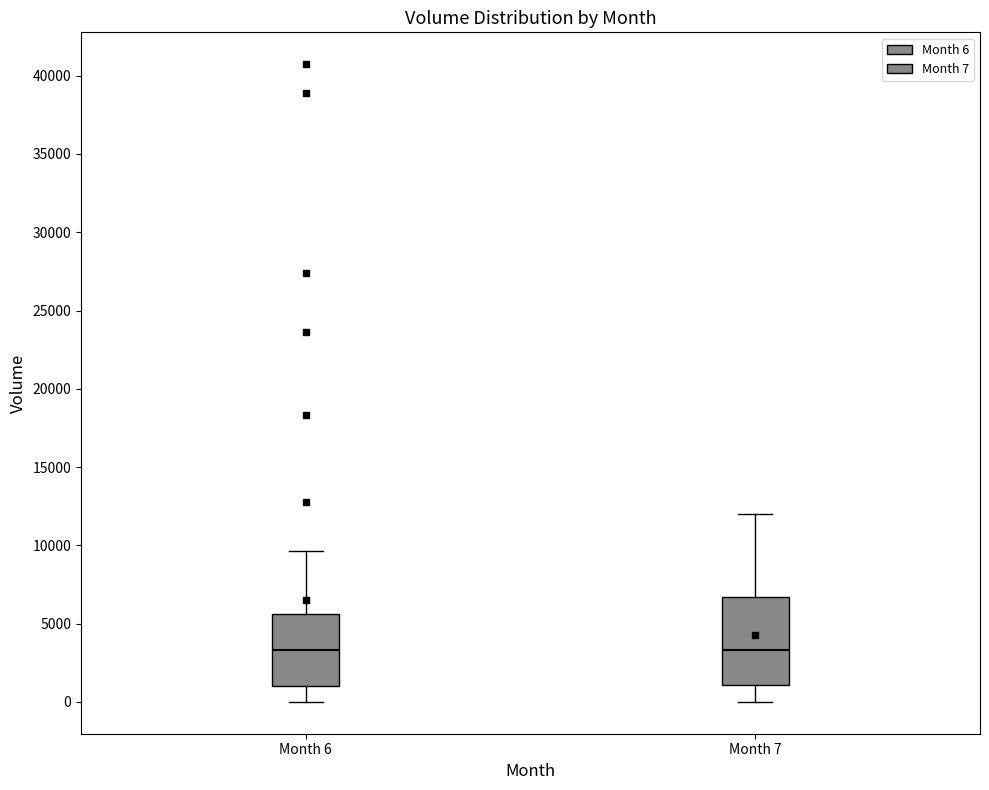

Comparing the boxes themselves (not the whiskers), which one is the tallest?

Month 7